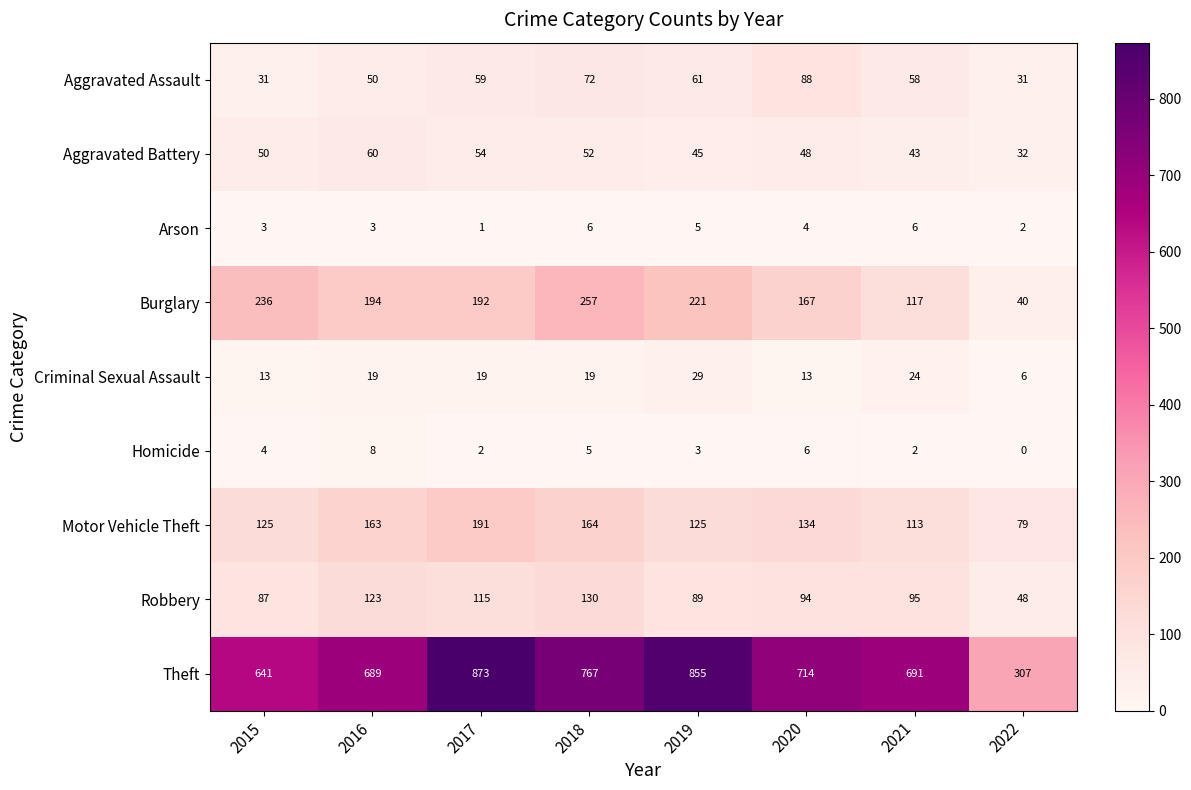

Which series has the widest spread of values?

Theft